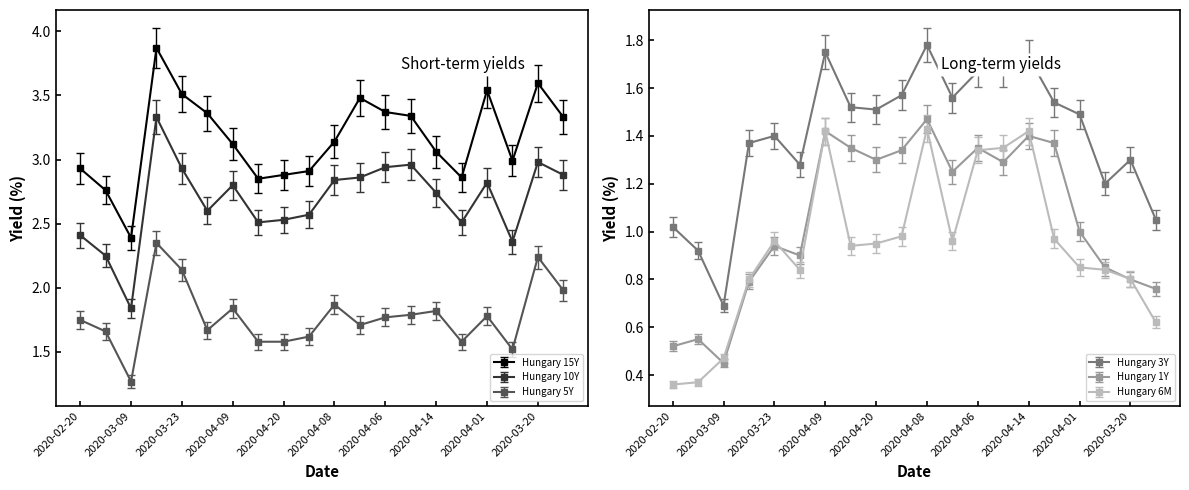

Rank the series at 2020-03-20 from highest to lowest value.

Hungary 15Y, Hungary 10Y, Hungary 5Y, Hungary 3Y, Hungary 1Y, Hungary 6M